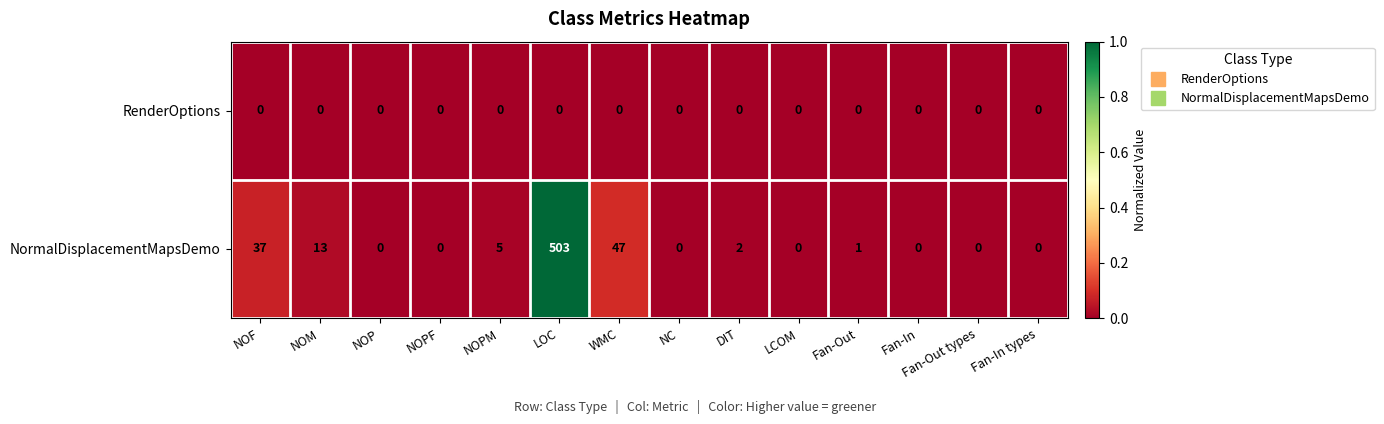

What is the highest value of the NormalDisplacementMapsDemo series?

503